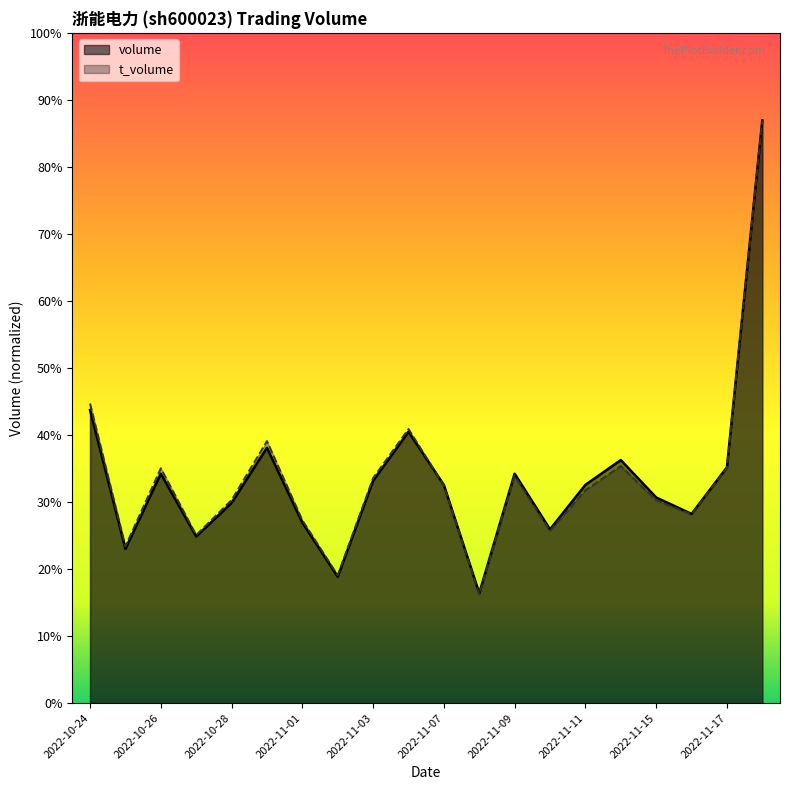

At how many categories does at least one series exceed 388683?

1